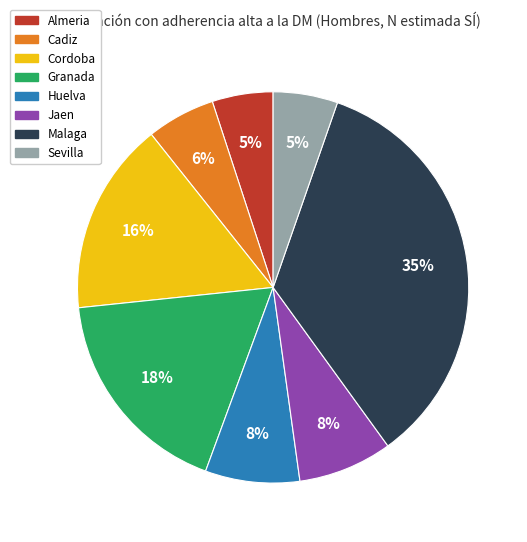

How many segments does this pie chart have?

8